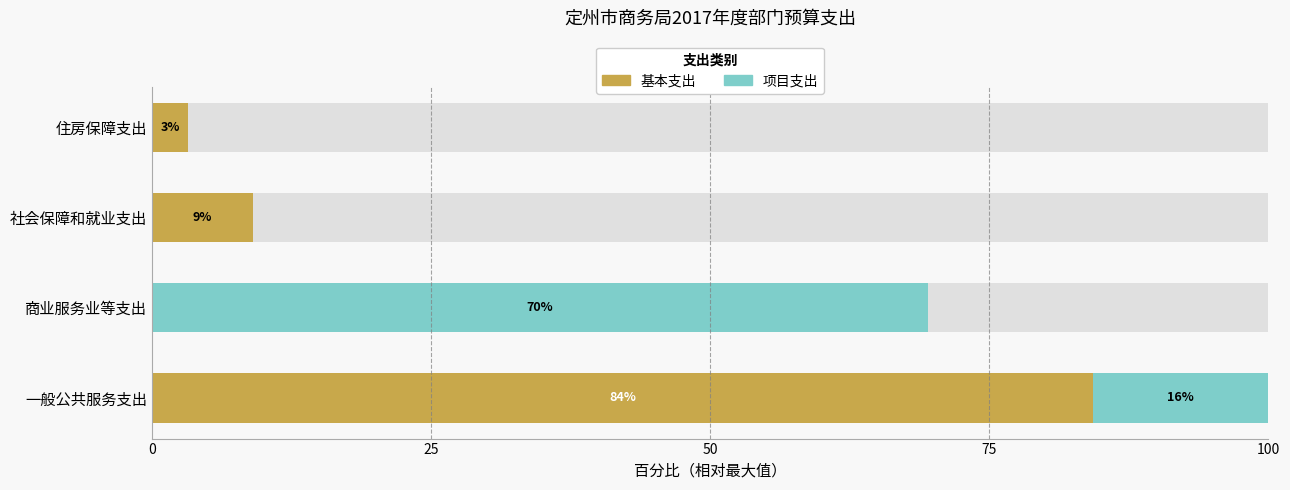

What is the total value across all series at 社会保障和就业支出?

100.0